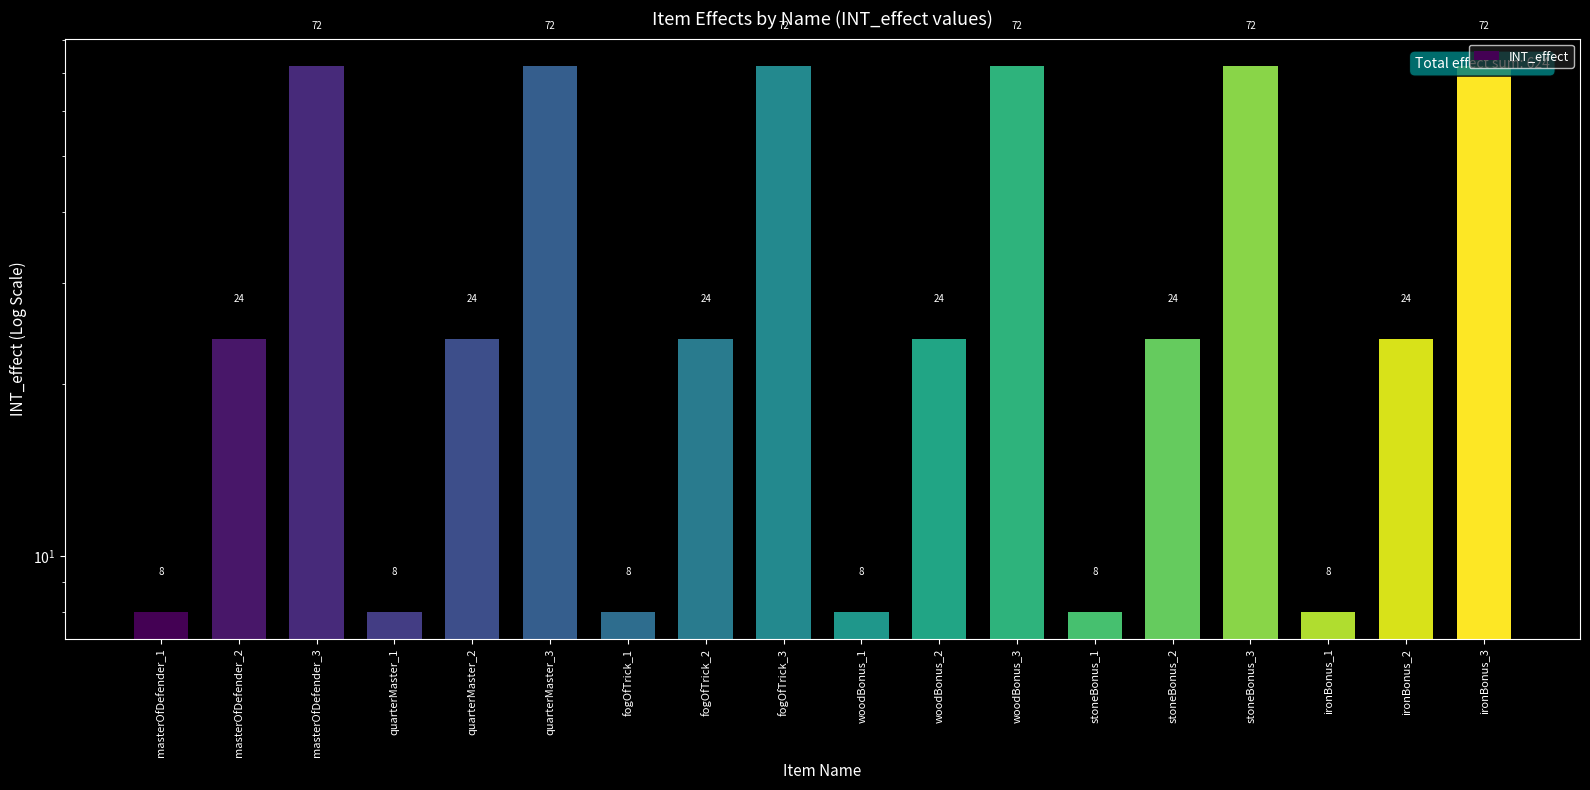

Count the values in the range 8 to 72.

18